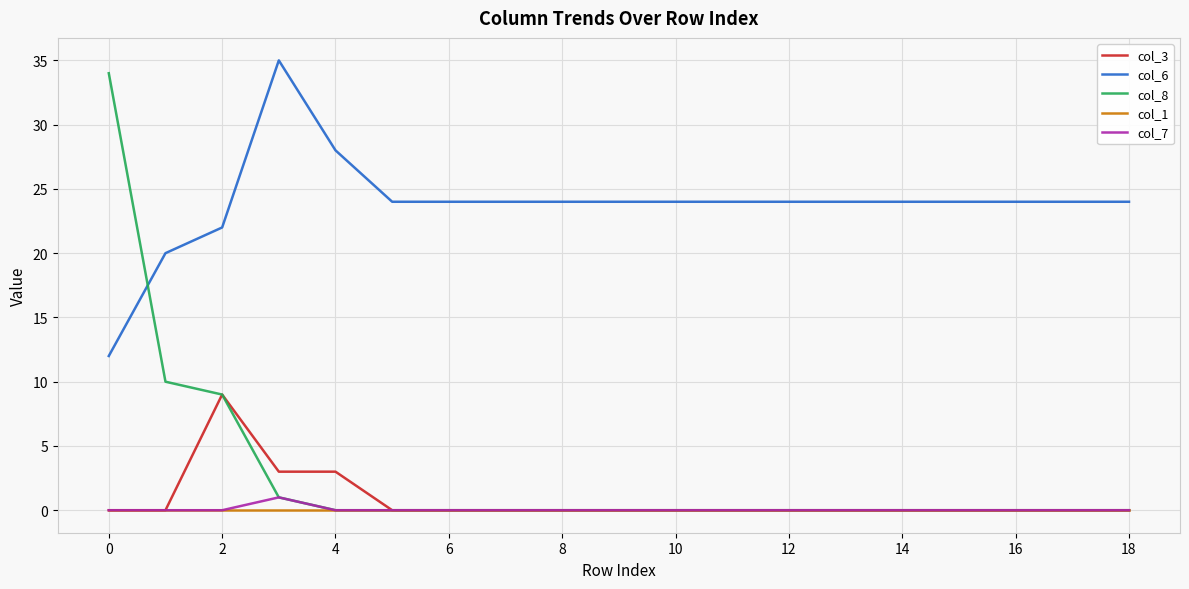

In col_6, how many points are higher than both neighbors (excluding endpoints)?

1